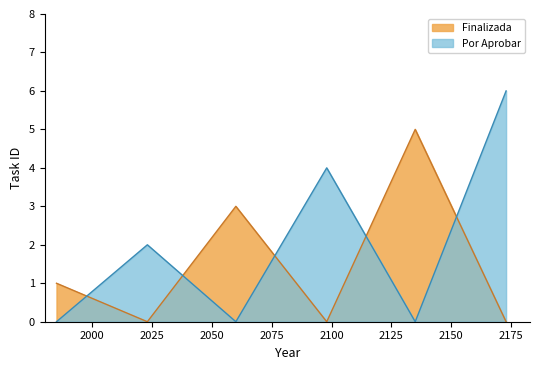

At 2022-12-01, list the series in order from smallest to largest.

Finalizada, Por Aprobar